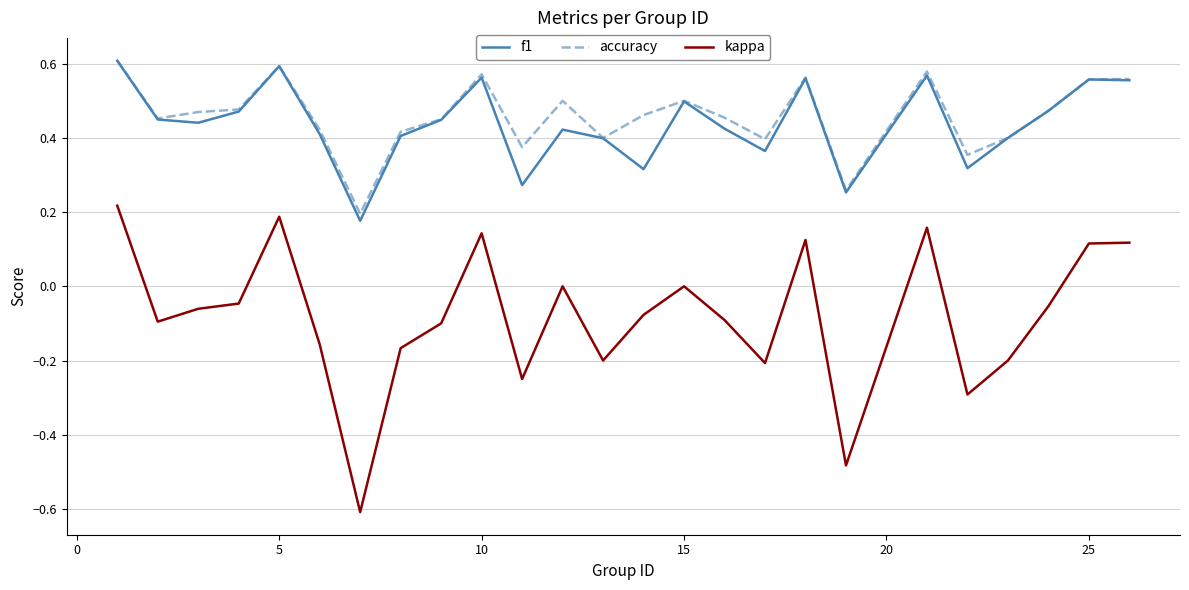

True or false: kappa and accuracy cross at least once.

False